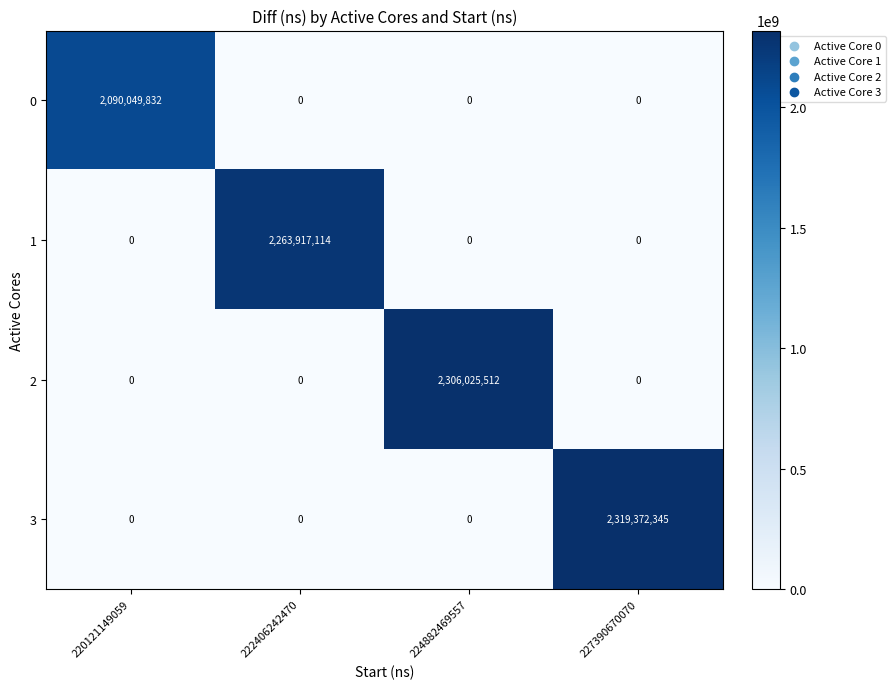

The value of 0 at 222406242470 is 1008750340. True or false?

False